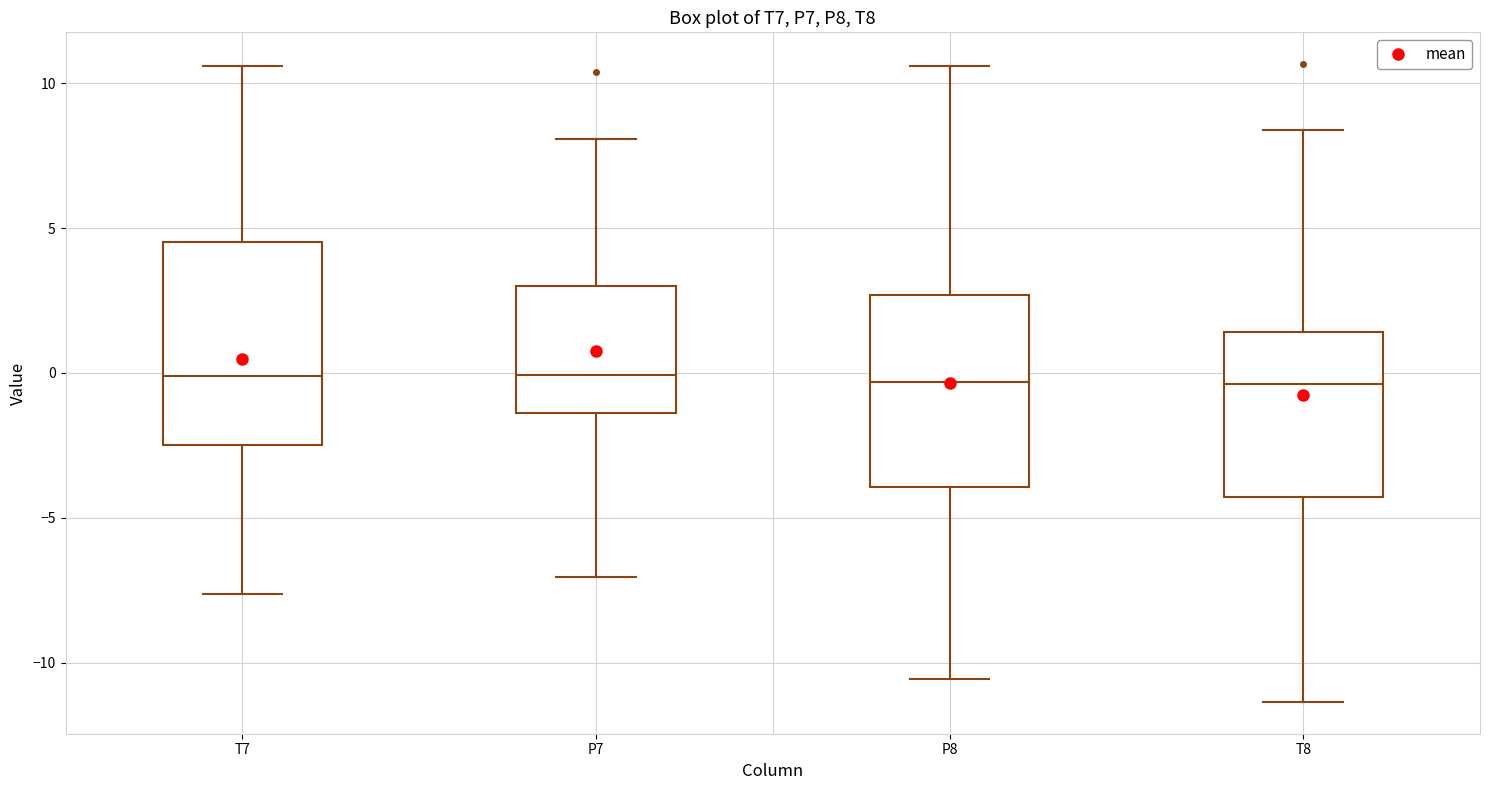

Reading left to right, transcribe this box plot: for each box, give where its median line is, the range the box spans, and where its two whiskers end, as read against the y-axis. The values are not printed on the chart, so give them approximately, as read against the axis.

T7: median 0.0, box -2.5 to 4.5, whiskers -7.5 to 10.5
P7: median 0.0, box -1.5 to 3.0, whiskers -7.0 to 8.0
P8: median -0.5, box -4.0 to 2.5, whiskers -10.5 to 10.5
T8: median -0.5, box -4.5 to 1.5, whiskers -11.5 to 8.5